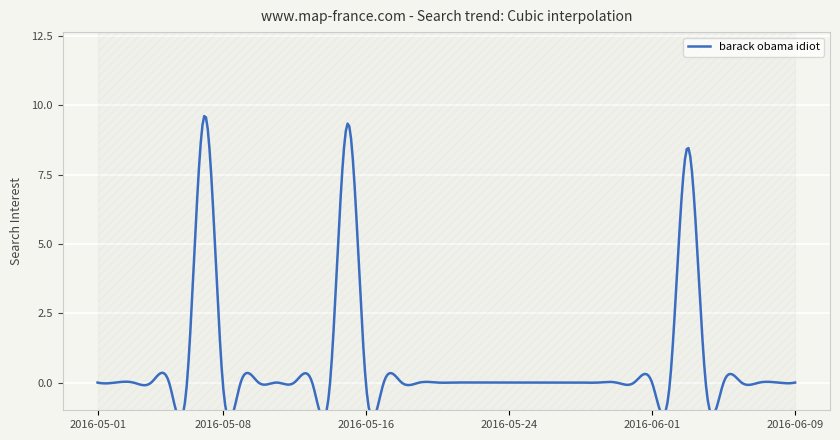

Rank the categories by value from lowest to highest.

2016-05-01, 2016-05-02, 2016-05-03, 2016-05-04, 2016-05-05, 2016-05-06, 2016-05-08, 2016-05-09, 2016-05-10, 2016-05-11, 2016-05-12, 2016-05-13, 2016-05-14, 2016-05-16, 2016-05-17, 2016-05-18, 2016-05-19, 2016-05-20, 2016-05-21, 2016-05-22, 2016-05-23, 2016-05-24, 2016-05-25, 2016-05-26, 2016-05-27, 2016-05-28, 2016-05-29, 2016-05-30, 2016-05-31, 2016-06-01, 2016-06-02, 2016-06-04, 2016-06-05, 2016-06-06, 2016-06-07, 2016-06-08, 2016-06-09, 2016-06-03, 2016-05-15, 2016-05-07